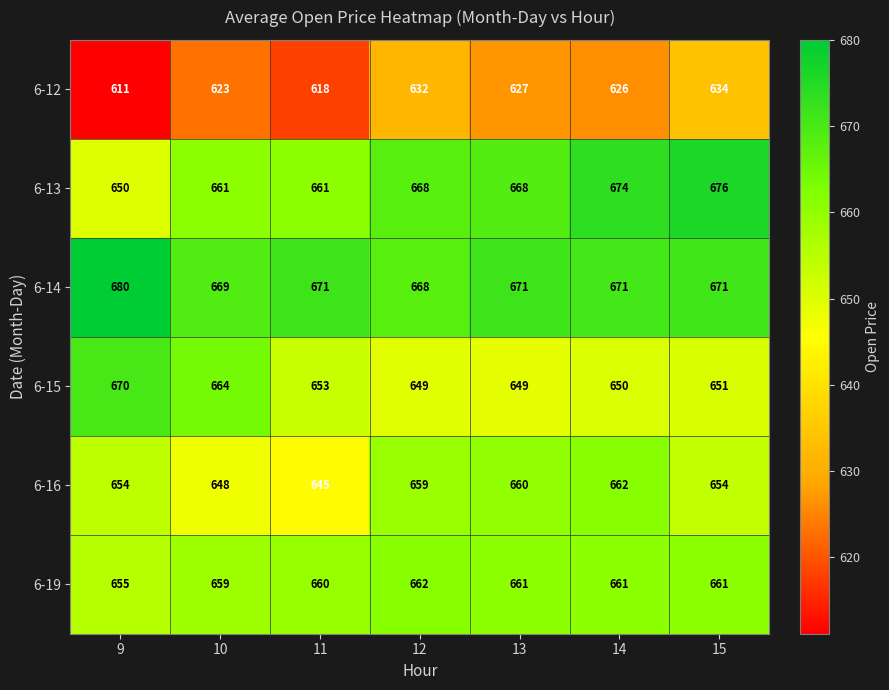

Which series has the largest range (max minus min)?

6-13